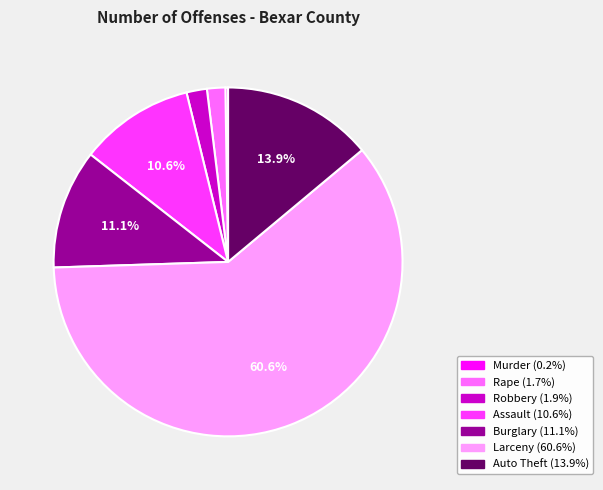

Which slice represents more than half of the pie?

Larceny